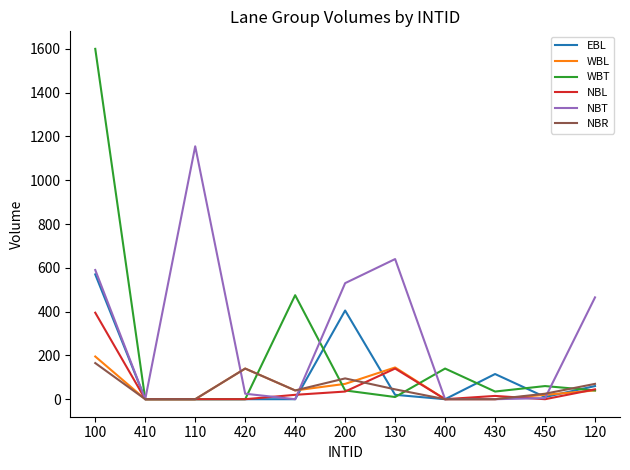

What position from the left is 440?

5